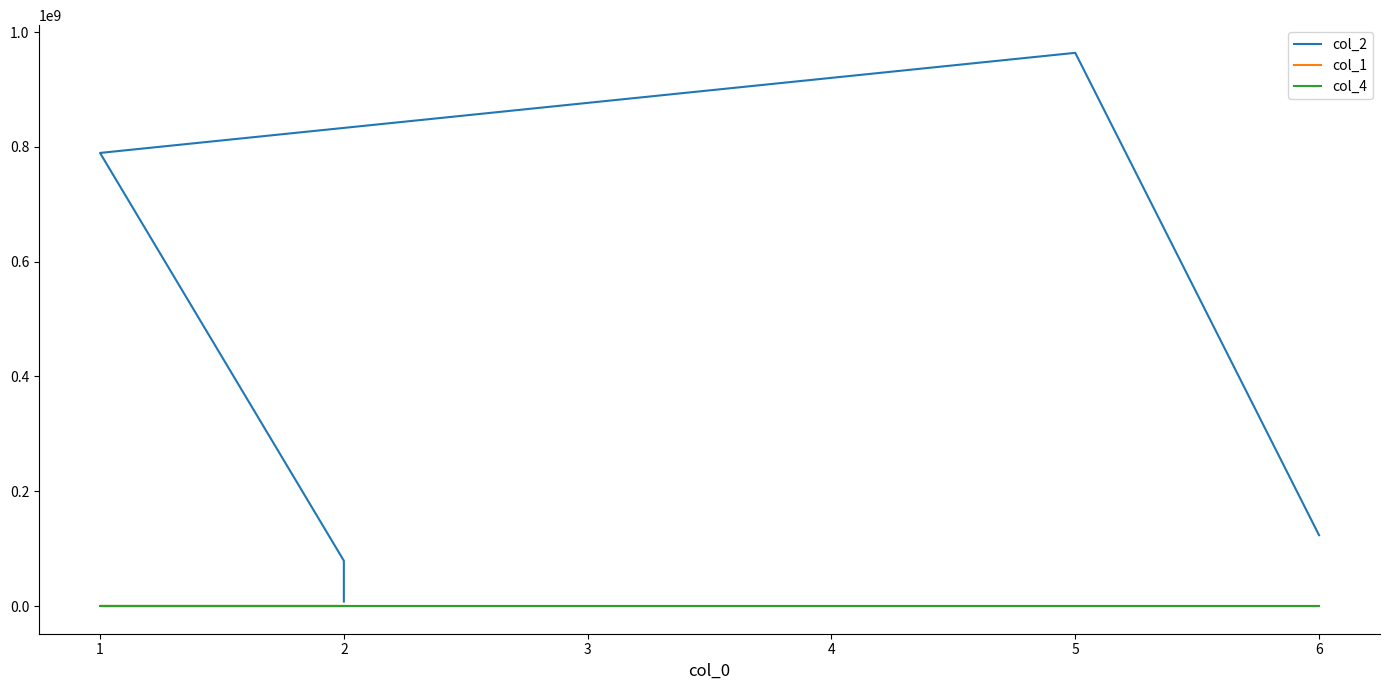

What is the highest value of the col_1 series?

7